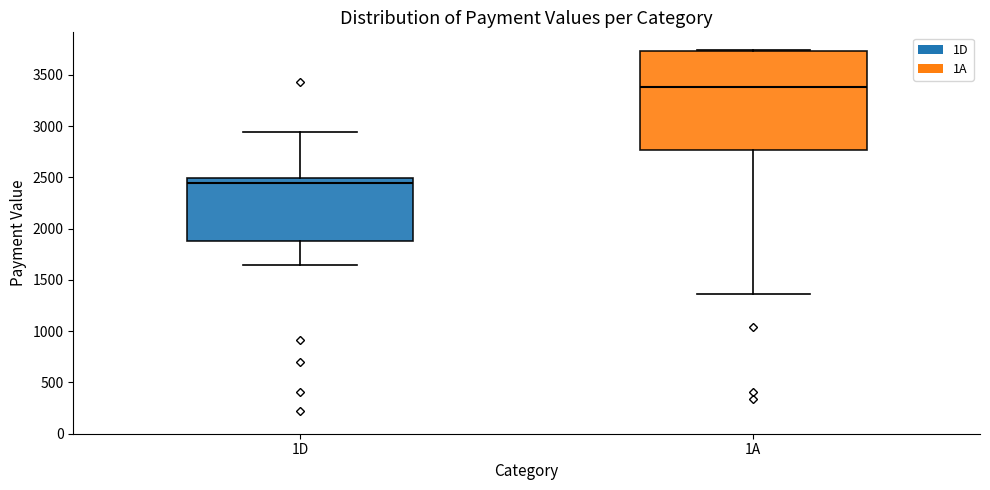

Which box's median line is the lowest?

1D